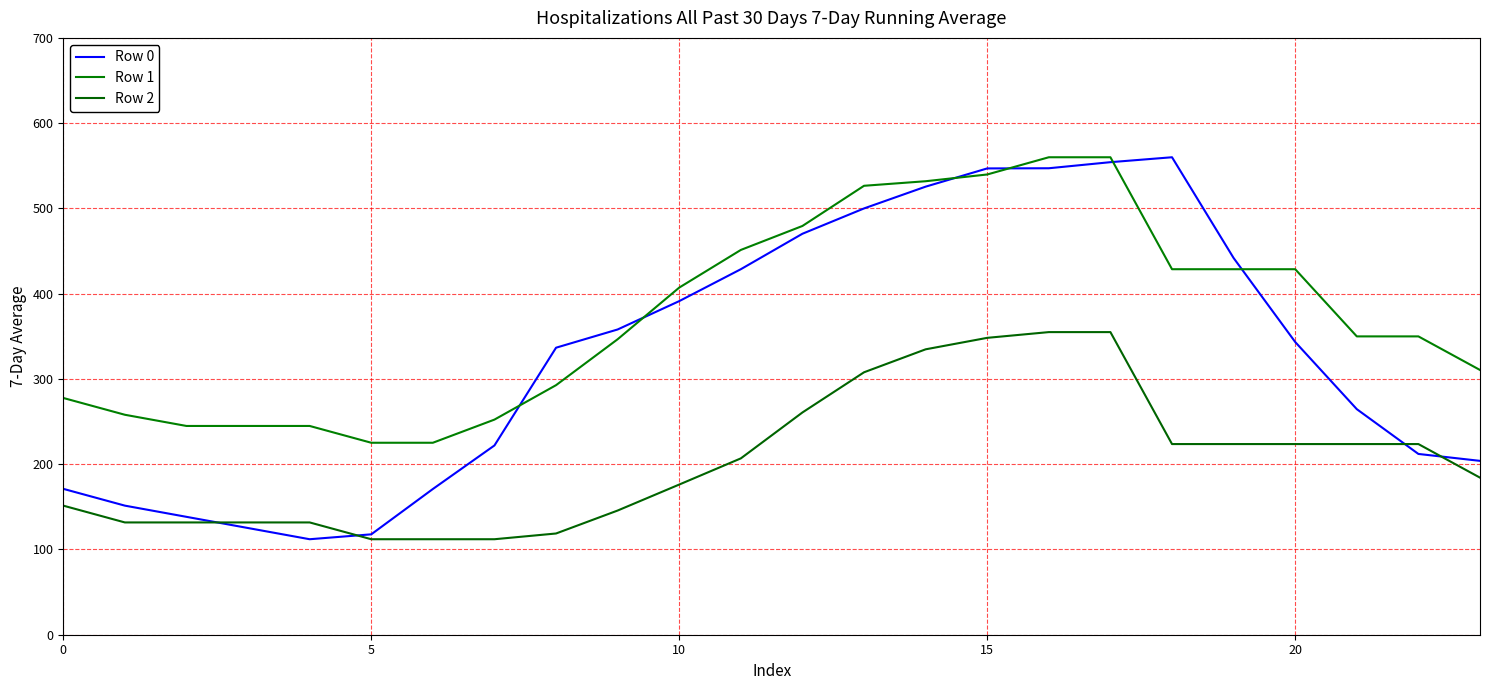

What is the difference between the maximum and second lowest values in the Row 1 series?

334.8